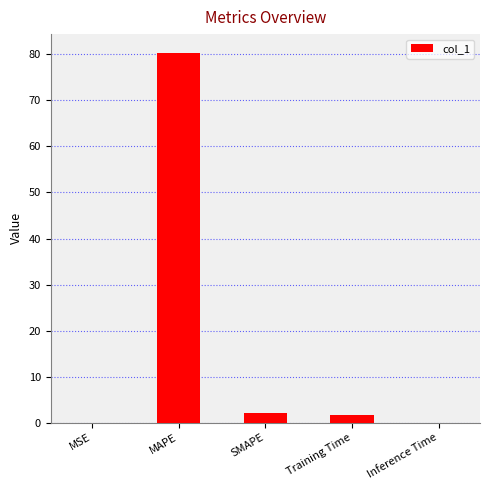

What is the average value?

16.8